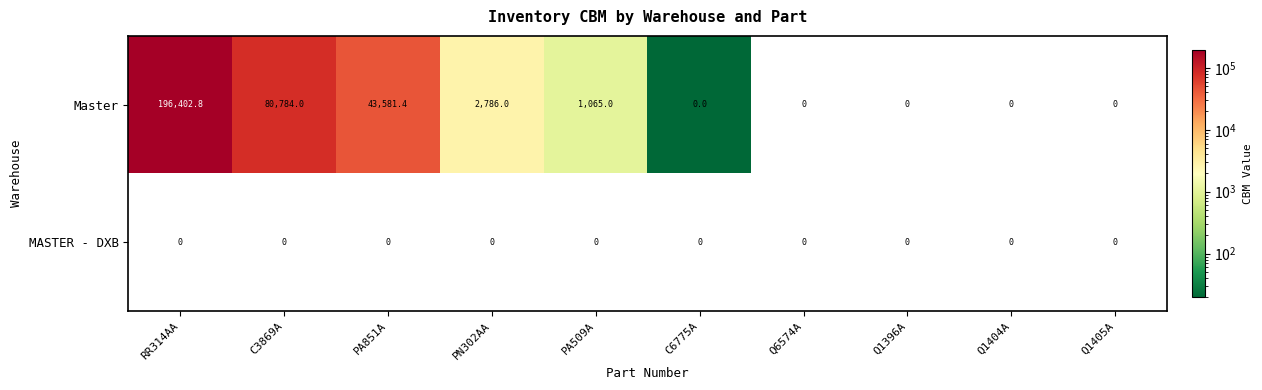

Which series has the widest spread of values?

Master